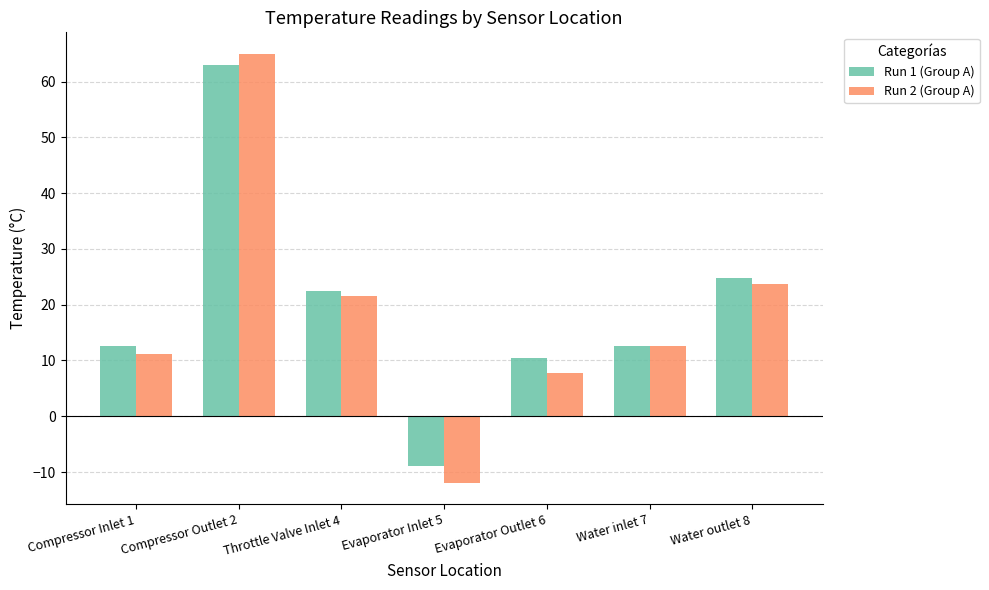

At which label is Run 1 (Group A) closest to 27?

Water outlet 8